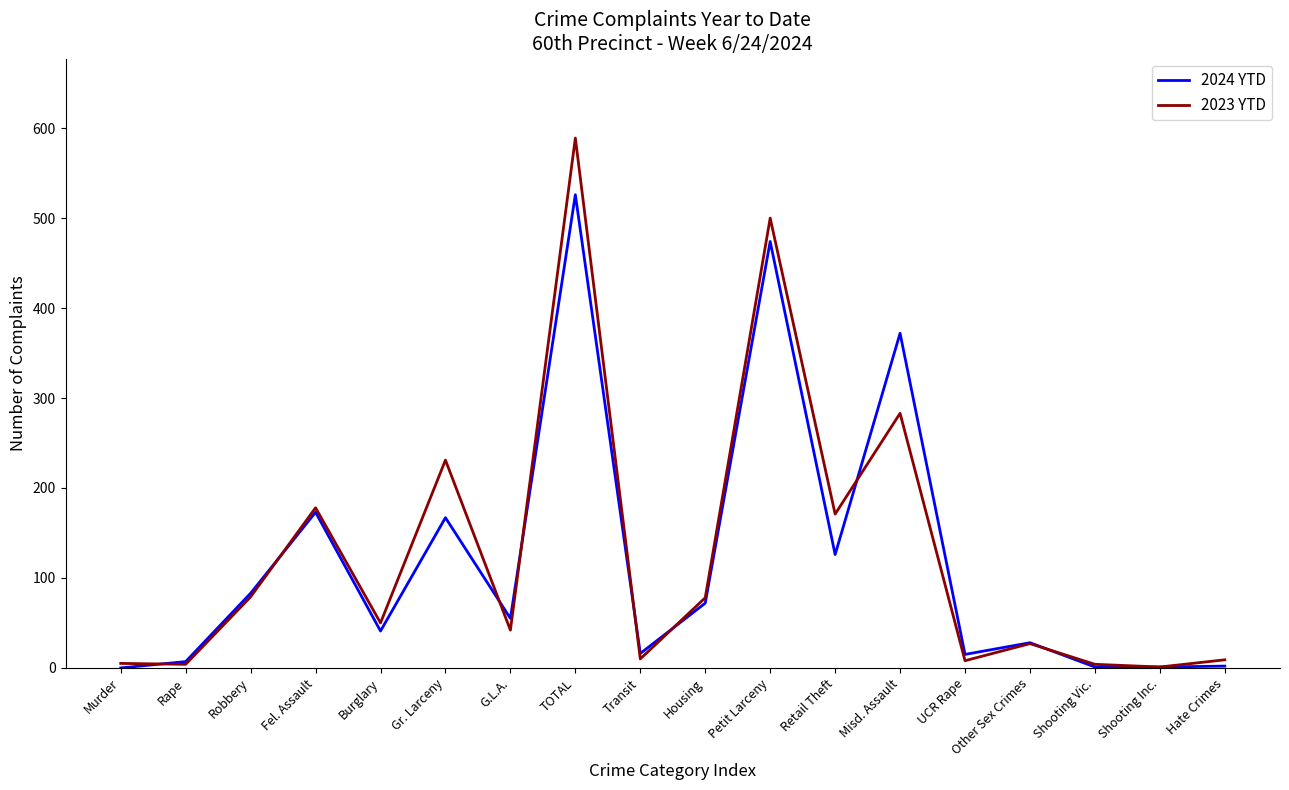

Which series ends up on top after the final intersection of 2024 YTD and 2023 YTD?

2023 YTD